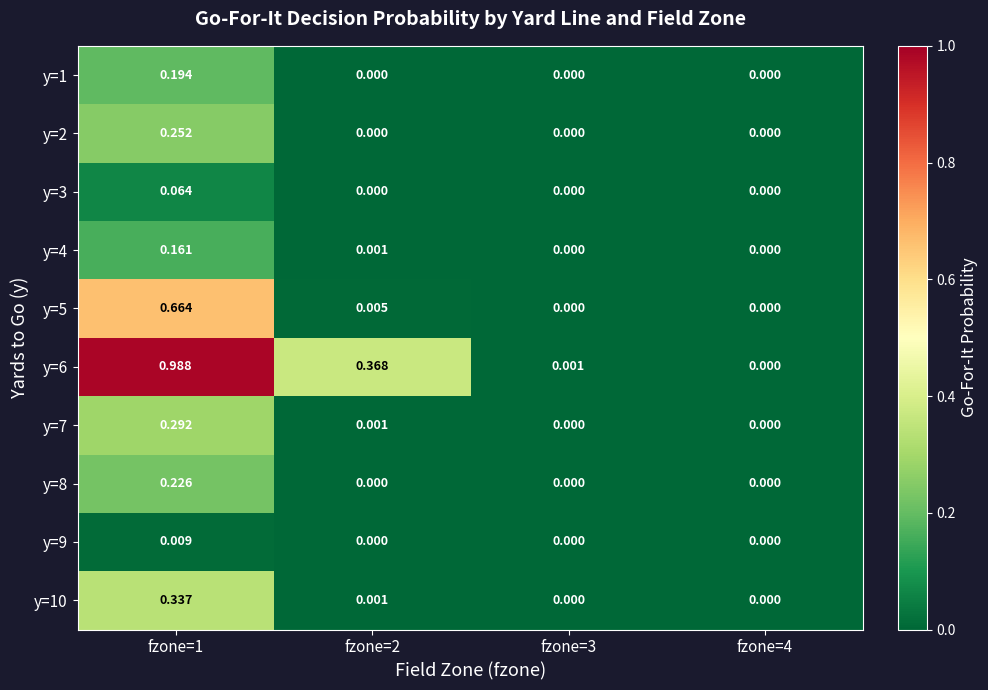

Which series has the largest total across all categories?

y=6